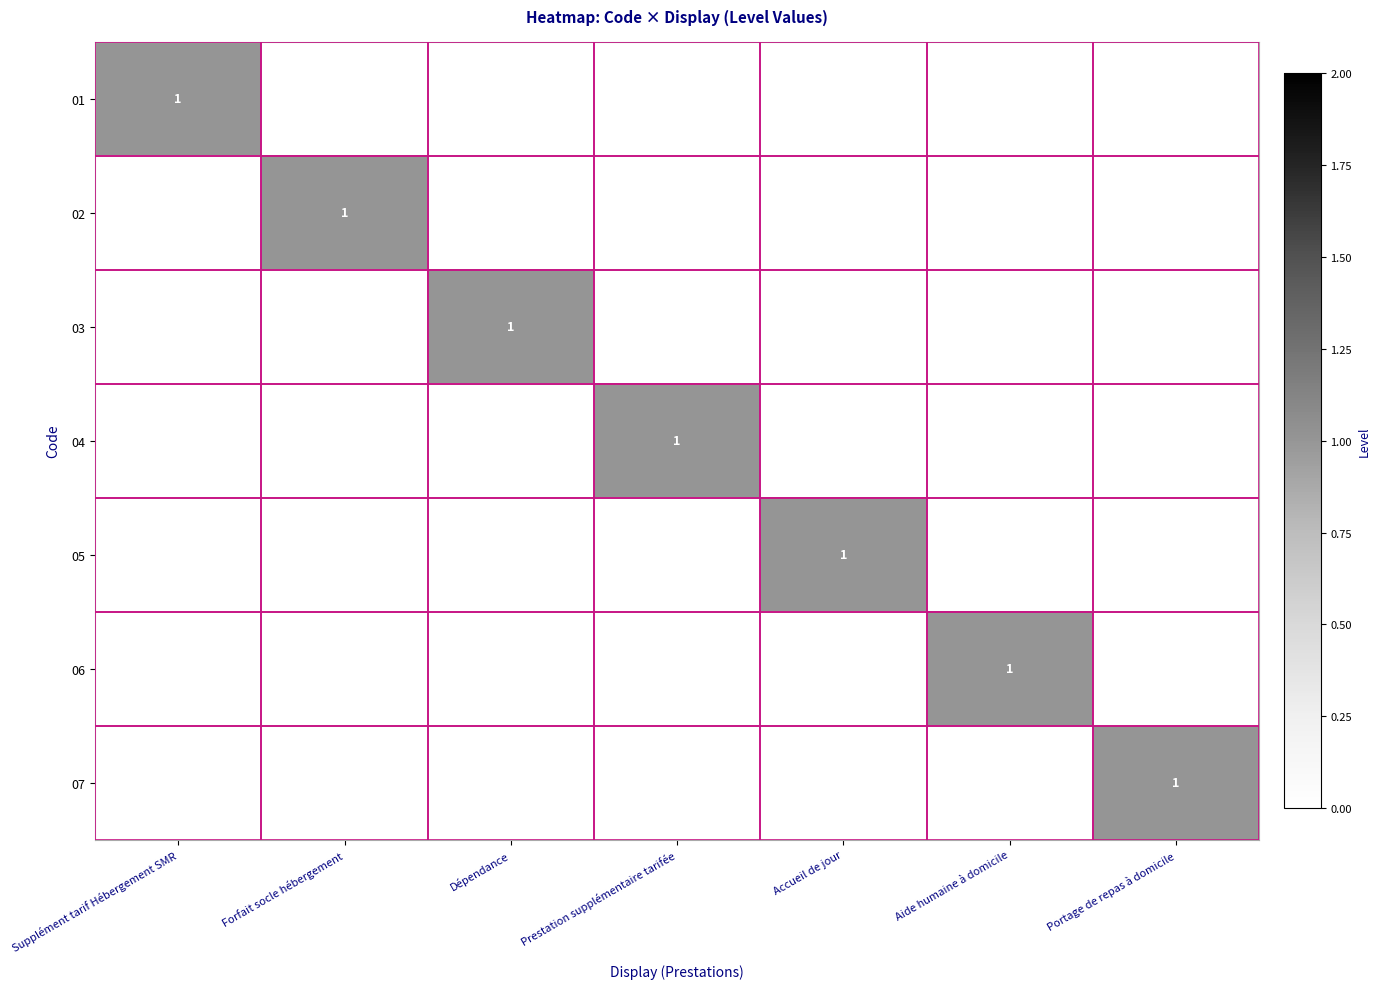

The 04 series shows 1 at Prestation supplémentaire tarifée. True or false?

True